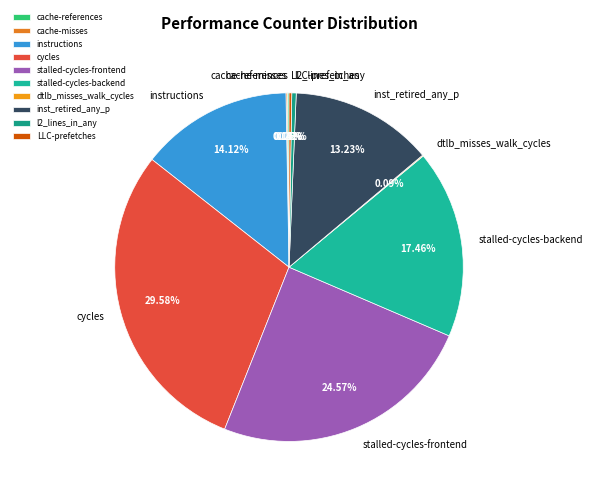

To the nearest percent, what portion does inst_retired_any_p represent?

13%